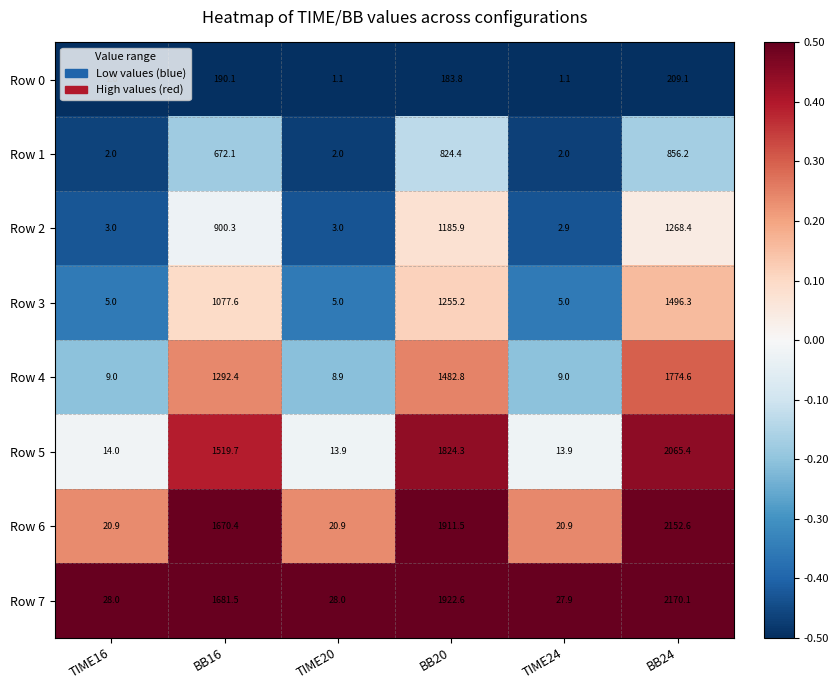

At TIME20, list the series in order from largest to smallest.

Row 7, Row 6, Row 5, Row 4, Row 3, Row 2, Row 1, Row 0